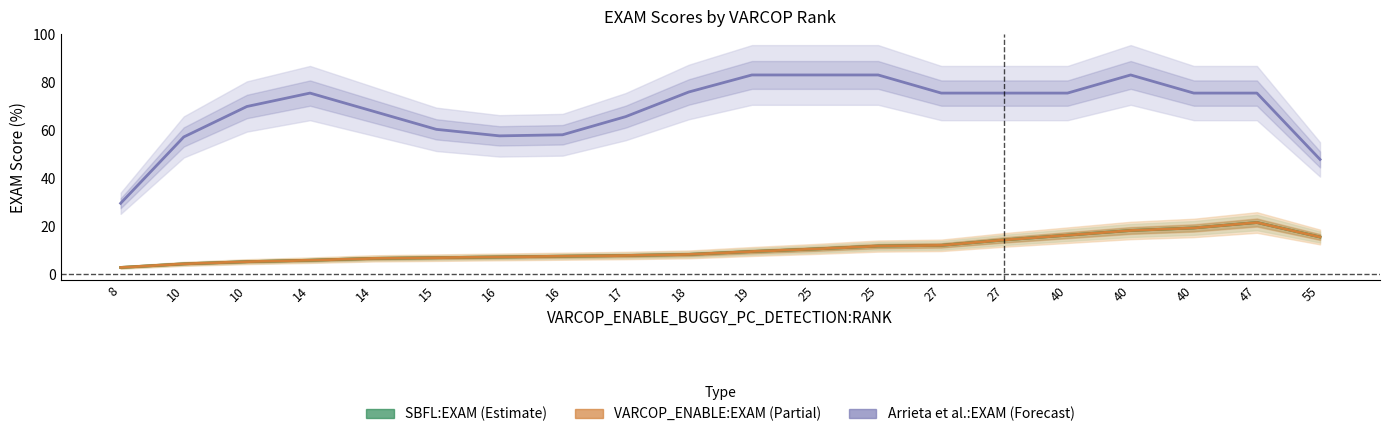

True or false: Arrieta et al.:EXAM (Forecast) and SBFL:EXAM (Estimate) cross at least once.

False